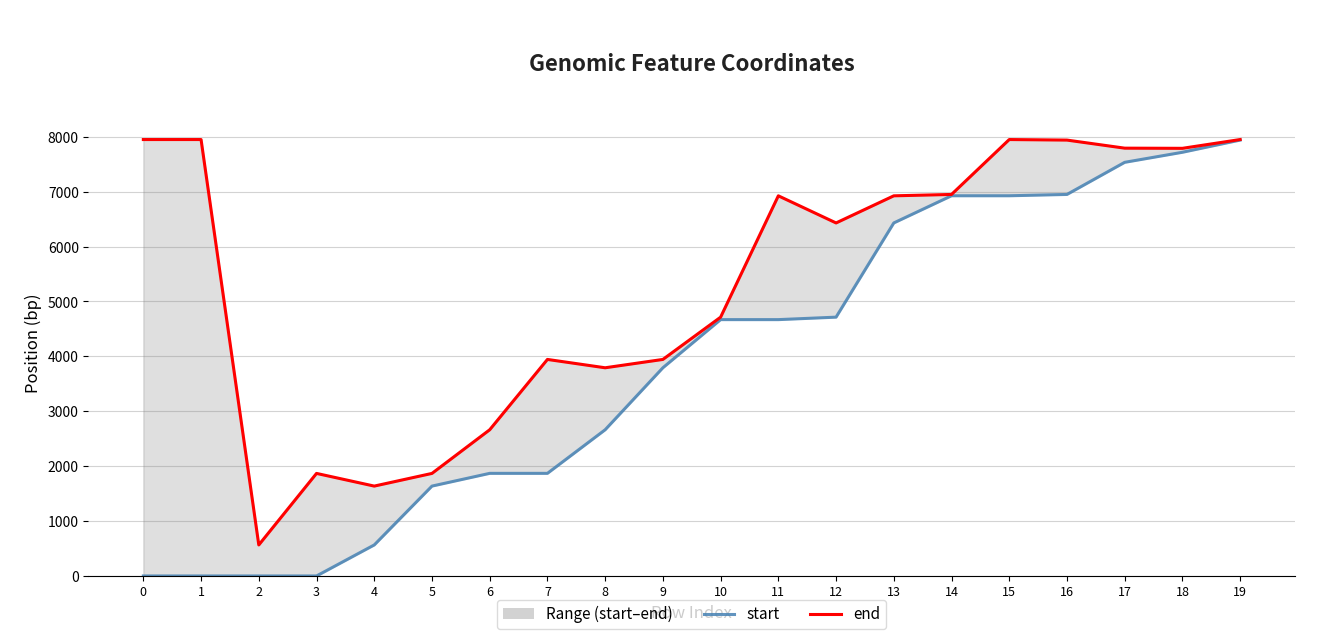

What is the sum of all start values?

76866